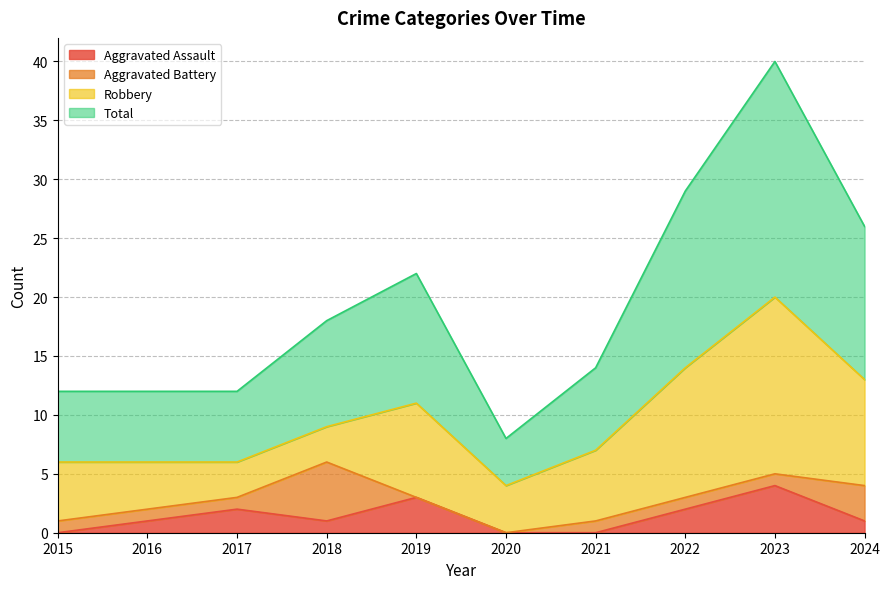

What is the difference between the maximum and second lowest values in the Total series?

28